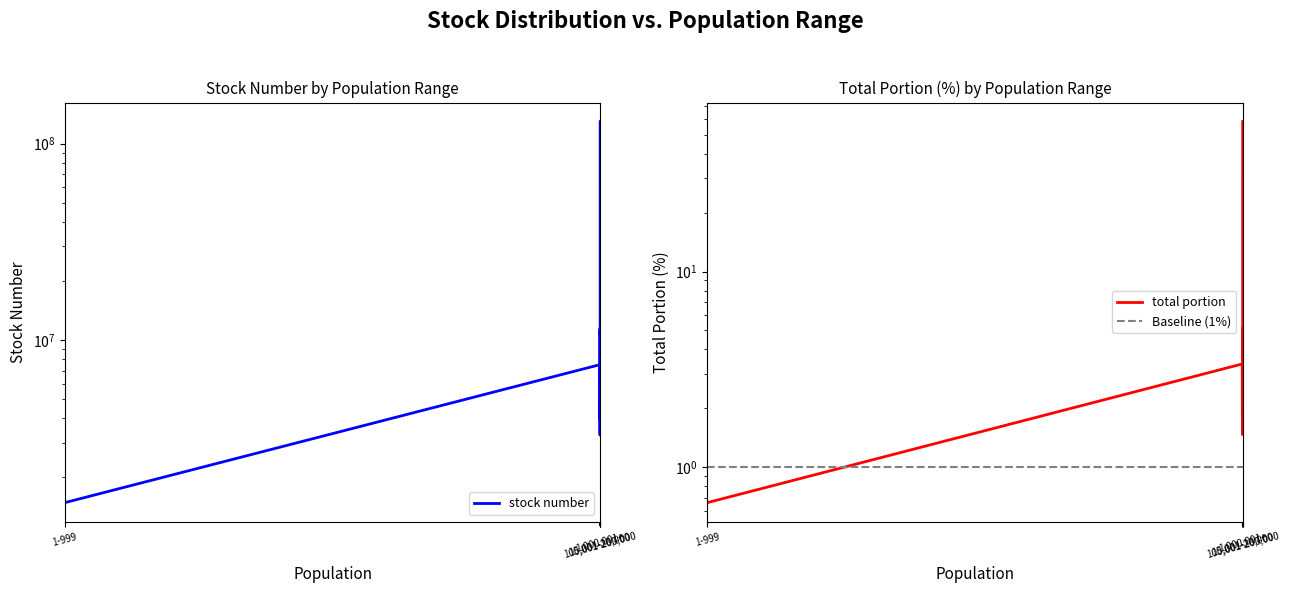

How many lines are shown in the chart?

3